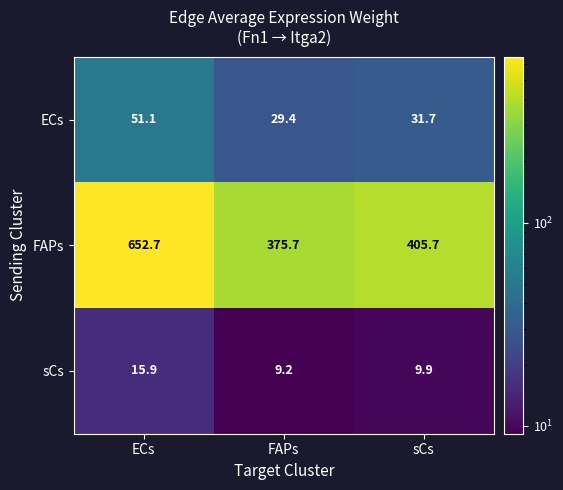

How many categories are shown in the chart?

3